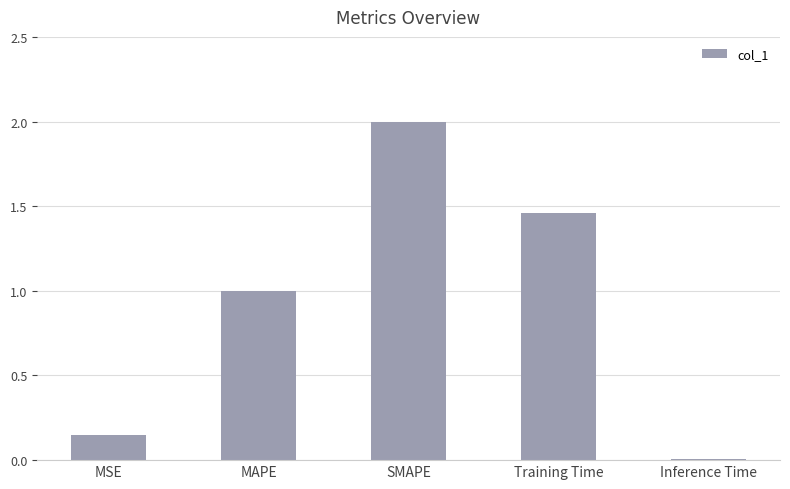

What is the approximate value at SMAPE?

2.0